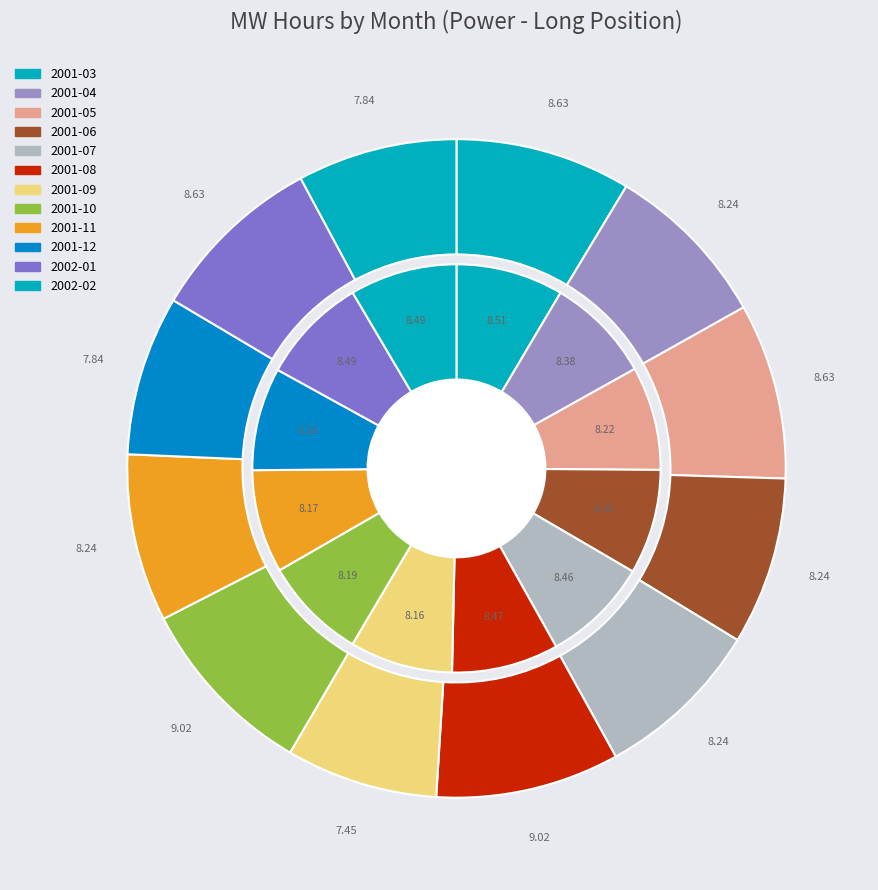

To the nearest percent, what is the difference between the largest and smallest slice percentages?

2%